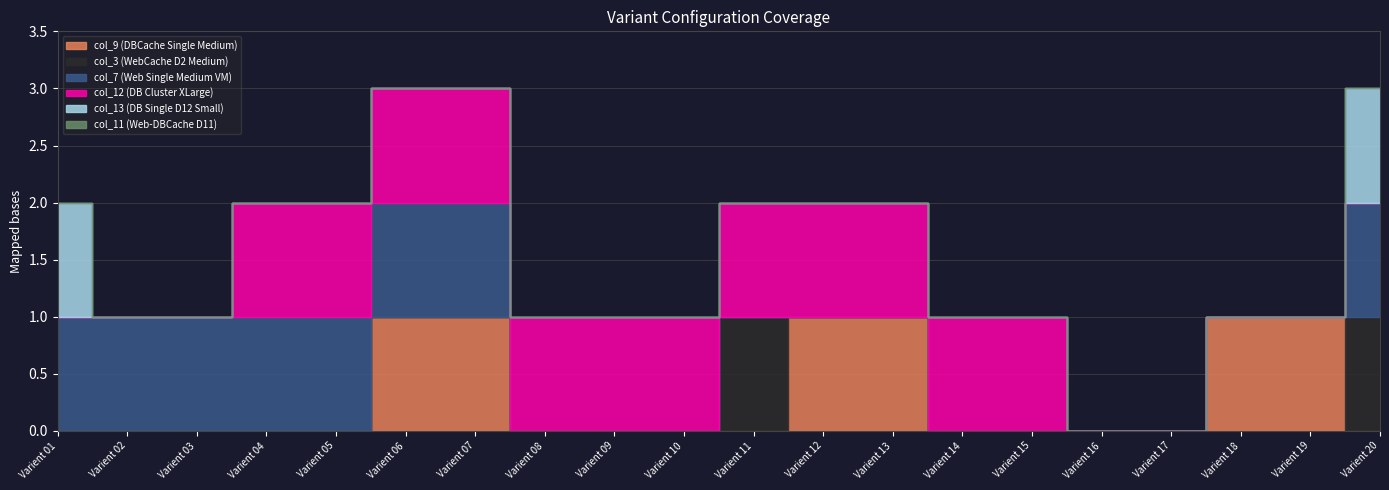

In col_3 (WebCache D2 Medium), how many points are higher than both neighbors (excluding endpoints)?

1